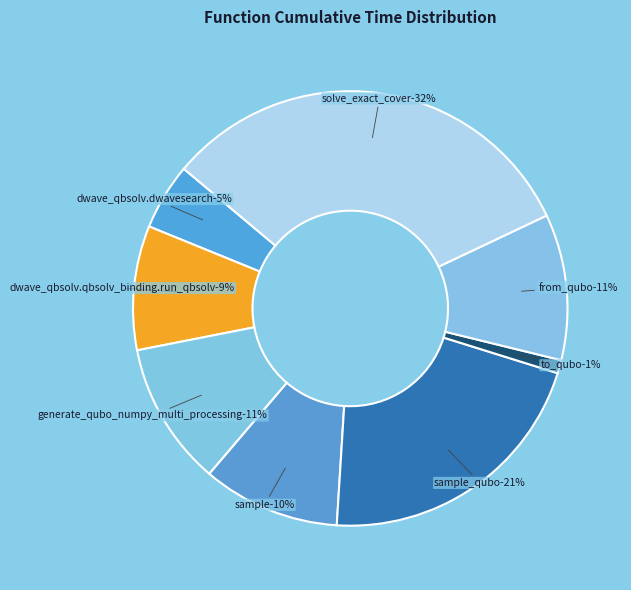

Rank the categories by value from highest to lowest.

solve_exact_cover, sample_qubo, from_qubo, generate_qubo_numpy_multi_processing, sample, dwave_qbsolv.qbsolv_binding.run_qbsolv, dwave_qbsolv.dwavesearch, to_qubo